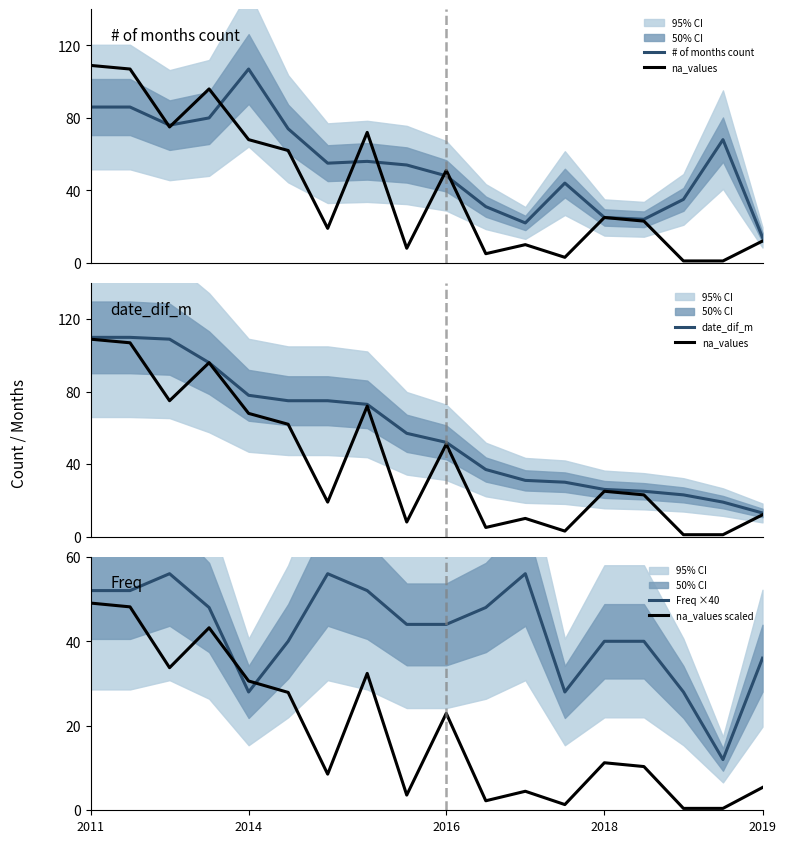

What is the value of the date_dif_m point at the 4th from the left?

96.0